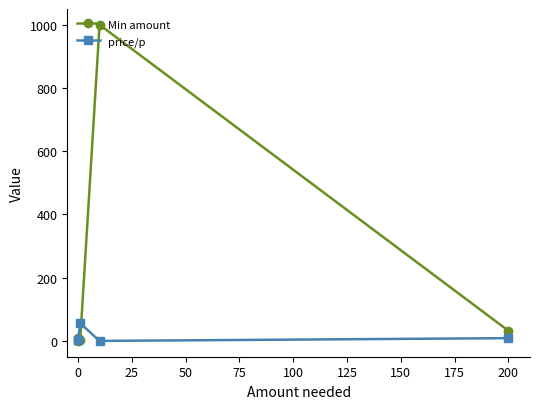

In price/p, how many points are higher than both neighbors (excluding endpoints)?

1